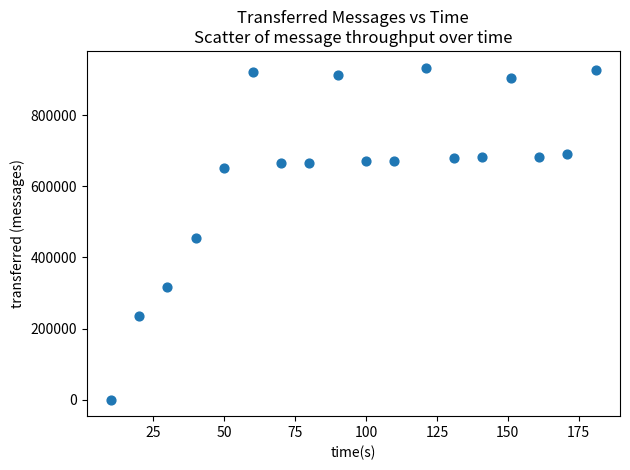

What is the range of Y values (max minus min)?

934680